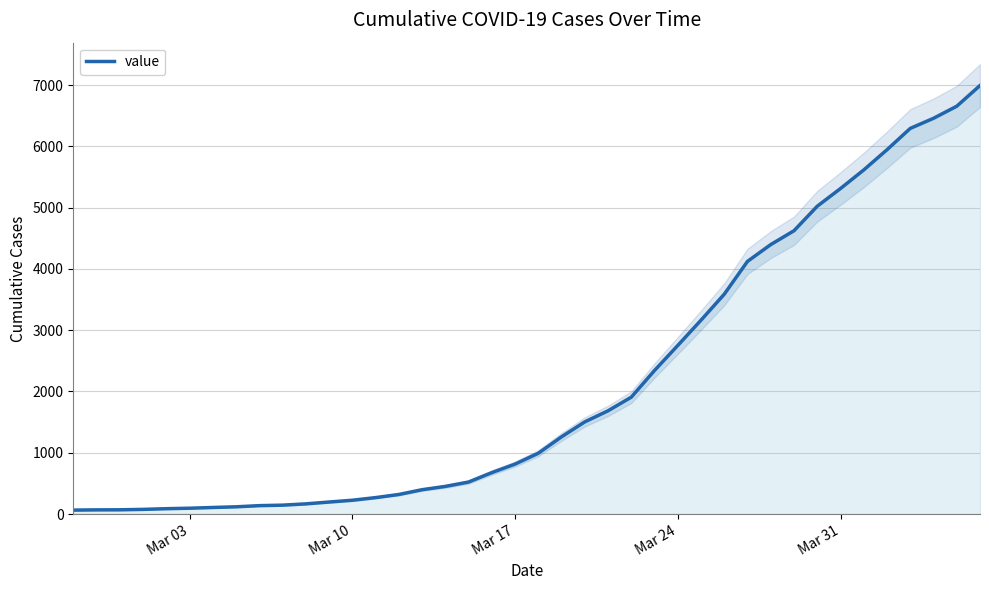

The value at 29 is 2104. True or false?

False